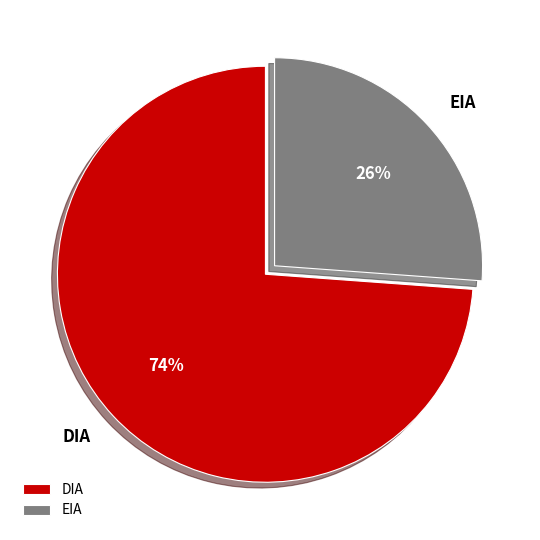

Which has a higher value, DIA or EIA?

DIA